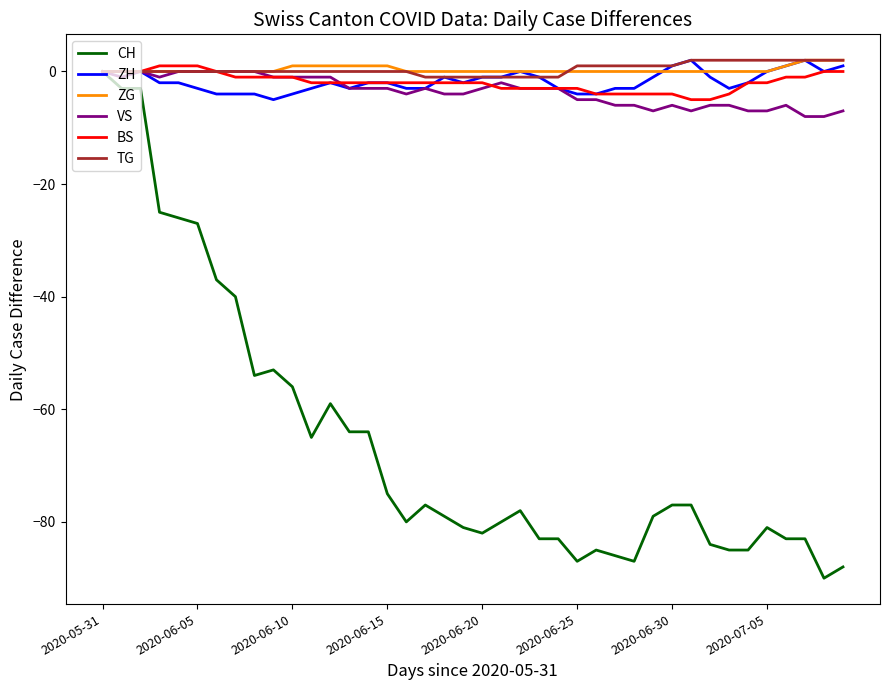

Which series has the widest spread of values?

CH